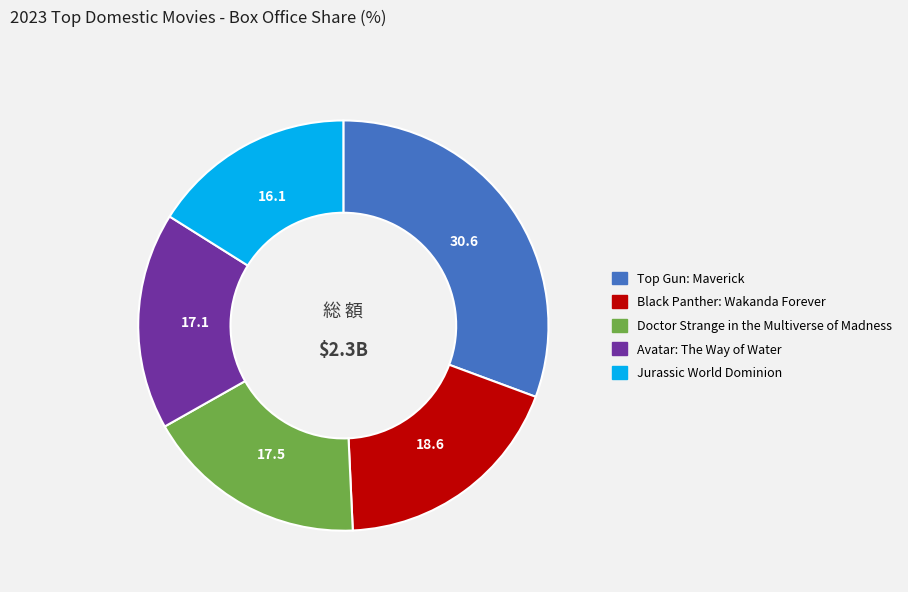

Which category has the biggest portion of the pie?

Top Gun: Maverick